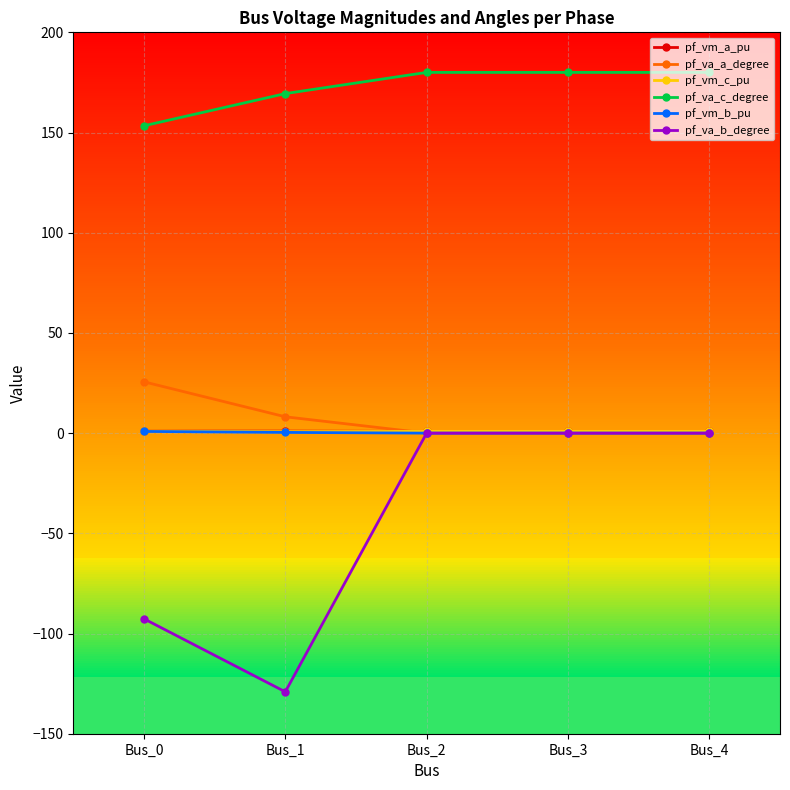

List the series in order of their peak value, highest first.

pf_va_c_degree, pf_va_a_degree, pf_vm_a_pu, pf_vm_c_pu, pf_vm_b_pu, pf_va_b_degree